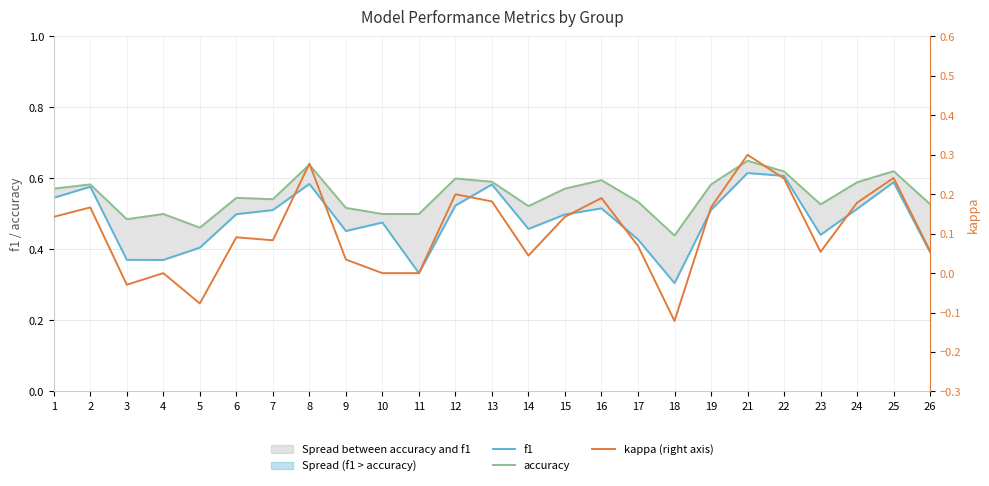

Reading left to right, what are all the values shown in this chart?

f1: 1=0.5	2=0.6	3=0.4	4=0.4	5=0.4	6=0.5	7=0.5	8=0.6	9=0.5	10=0.5	11=0.3	12=0.5	13=0.6	14=0.5	15=0.5	16=0.5	17=0.4	18=0.3	19=0.5	21=0.6	22=0.6	23=0.4	24=0.5	25=0.6	26=0.4
accuracy: 1=0.6	2=0.6	3=0.5	4=0.5	5=0.5	6=0.5	7=0.5	8=0.6	9=0.5	10=0.5	11=0.5	12=0.6	13=0.6	14=0.5	15=0.6	16=0.6	17=0.5	18=0.4	19=0.6	21=0.7	22=0.6	23=0.5	24=0.6	25=0.6	26=0.5
kappa (right axis): 1=0.1	2=0.2	3=-0.0	4=0.0	5=-0.1	6=0.1	7=0.1	8=0.3	9=0.0	10=0.0	11=0.0	12=0.2	13=0.2	14=0.0	15=0.1	16=0.2	17=0.1	18=-0.1	19=0.2	21=0.3	22=0.2	23=0.1	24=0.2	25=0.2	26=0.1